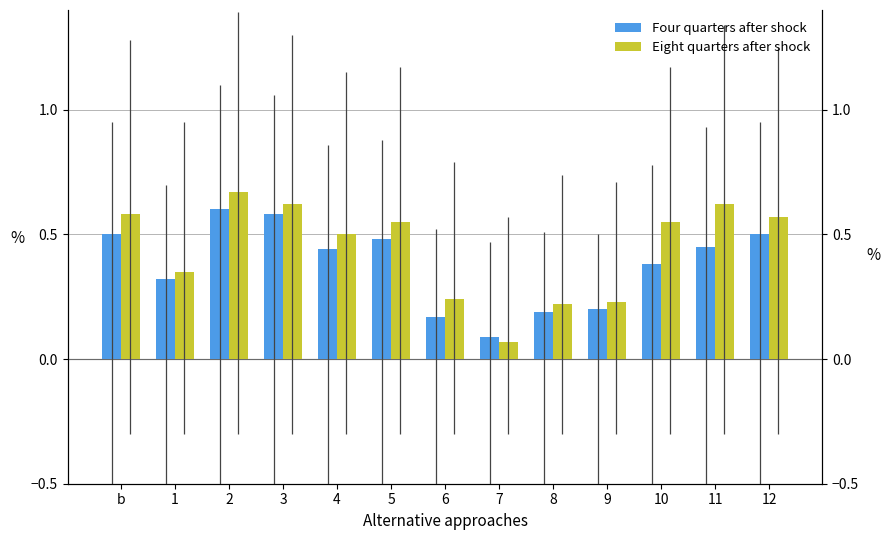

List the labels in order of Four quarters after shock value, largest first.

2, 3, b, 12, 5, 11, 4, 10, 1, 9, 8, 6, 7